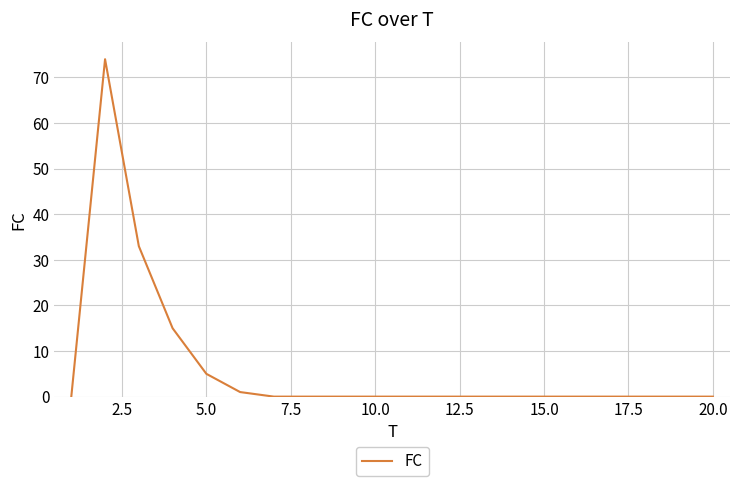

Reading left to right, transcribe all the data shown in this chart.

0	74	33	15	5	1	0	0	0	0	0	0	0	0	0	0	0	0	0	0